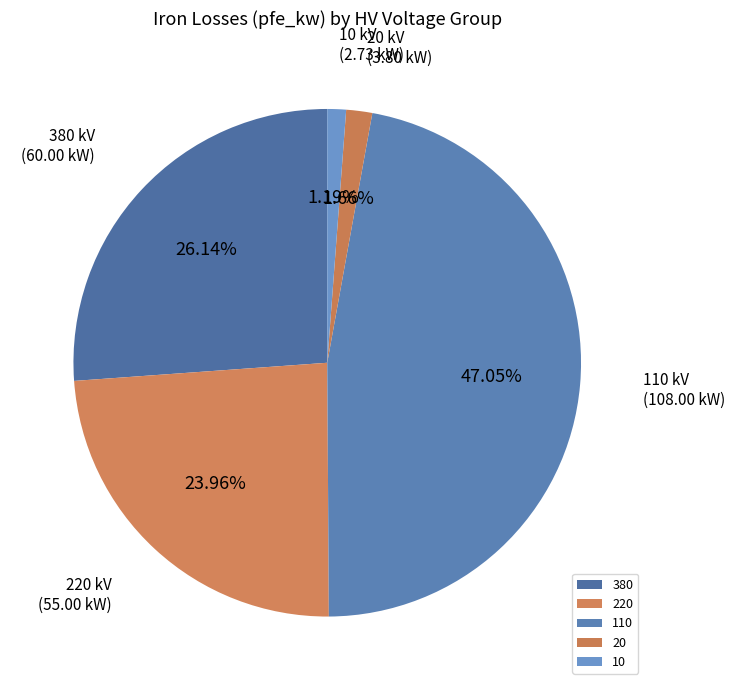

Which slice is the largest?

110